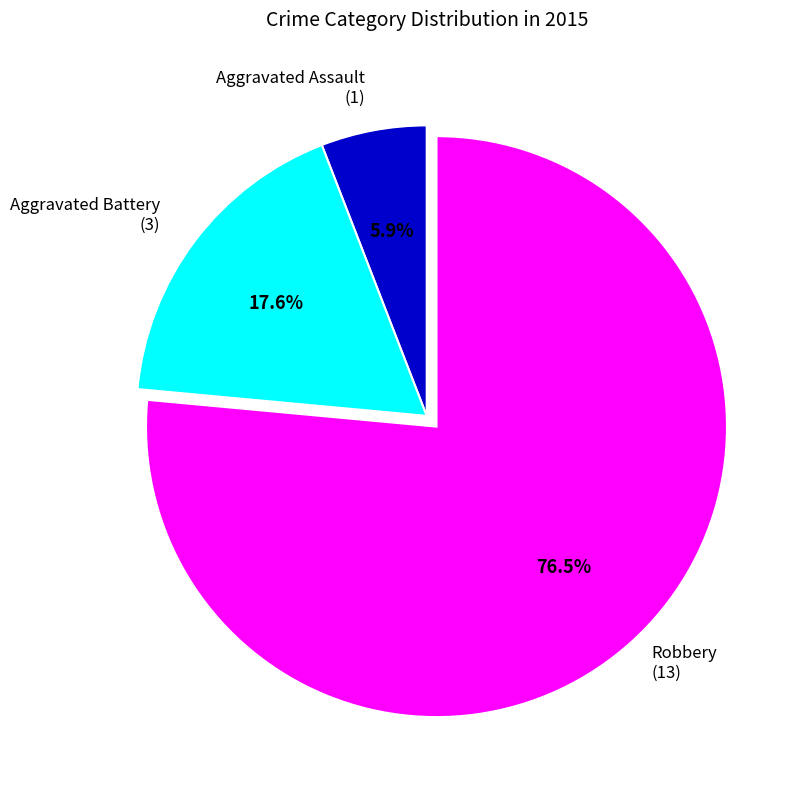

How many slices are in this pie chart?

3